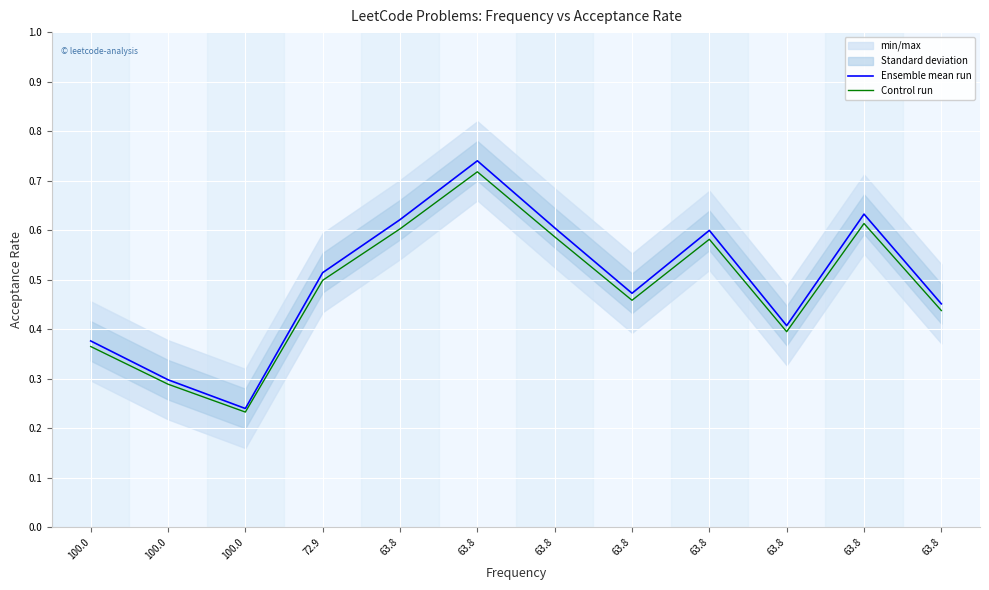

Is it true that Ensemble mean run equals 0.2 at 100.0?

True